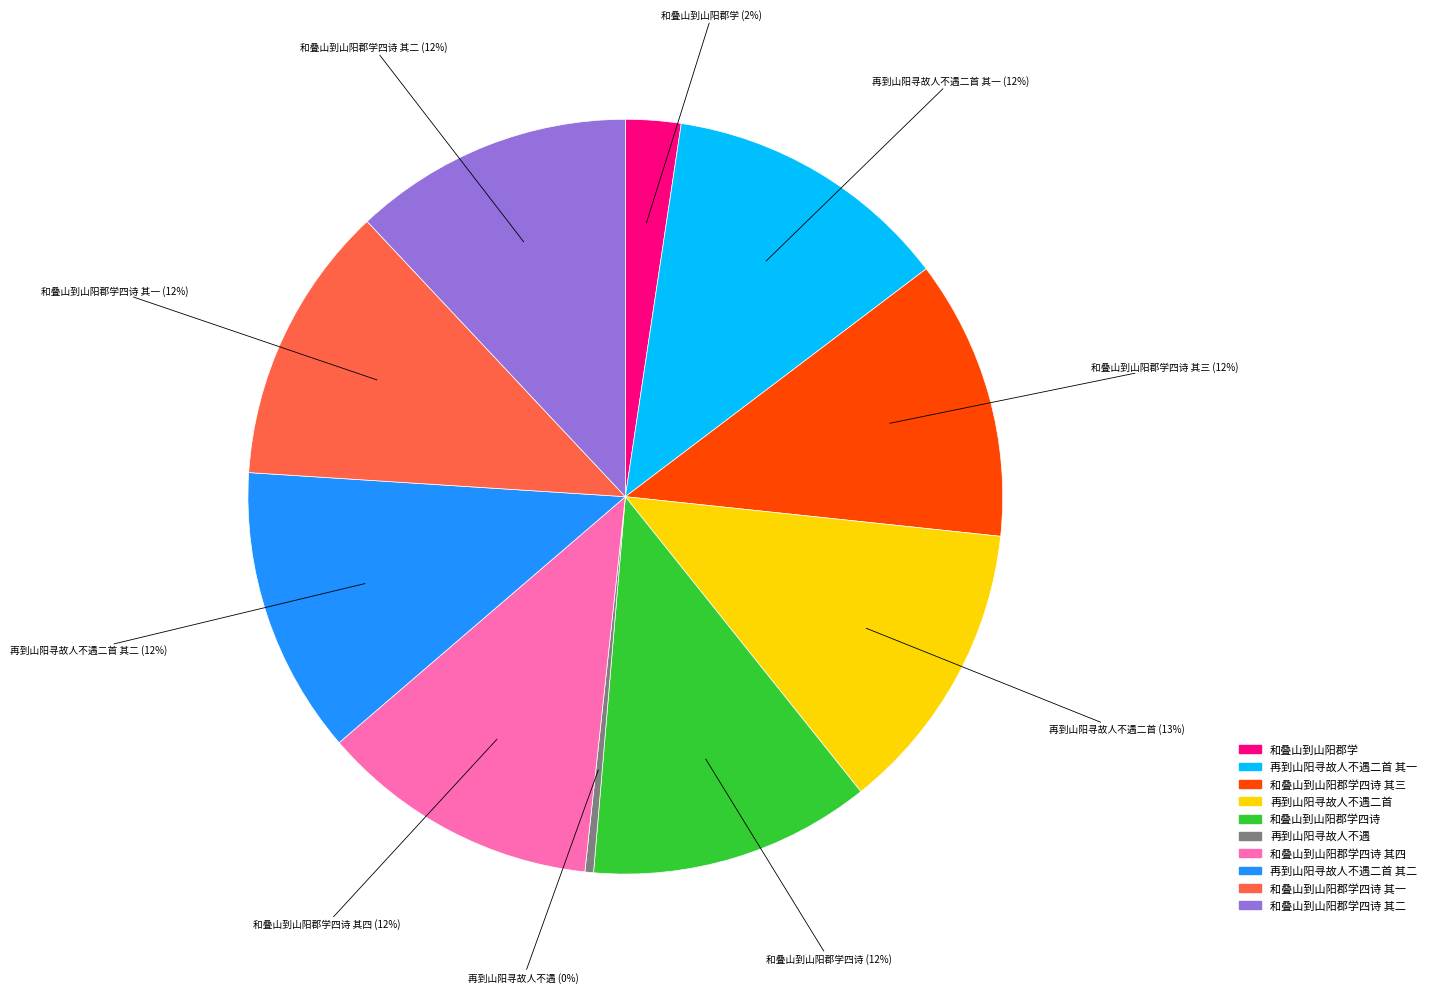

To the nearest percent, what is the average slice percentage?

10%